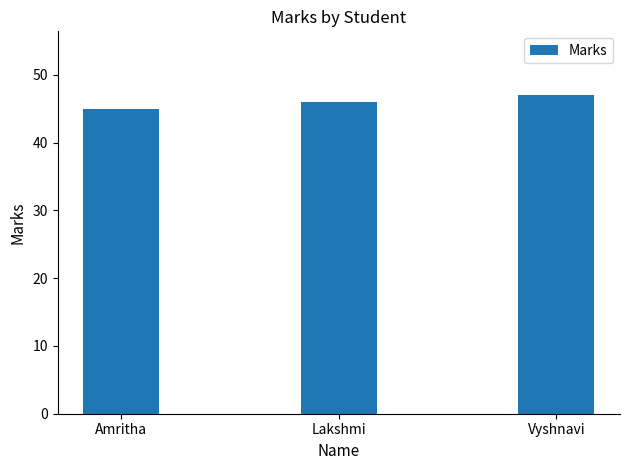

Is it true that the value at Lakshmi is 46?

True